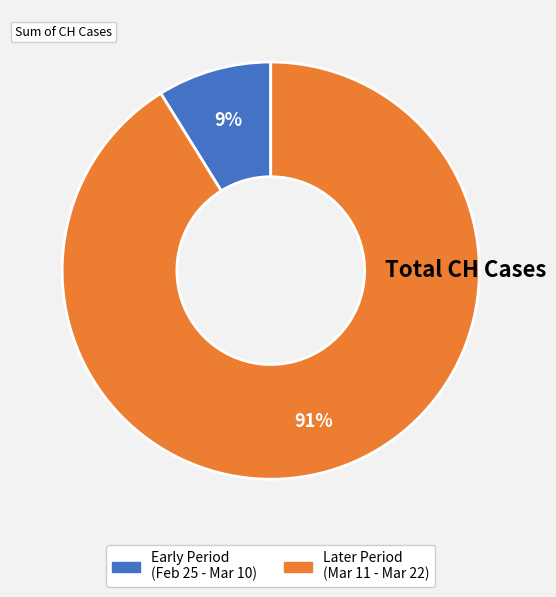

To the nearest percent, what is the average slice percentage?

50%